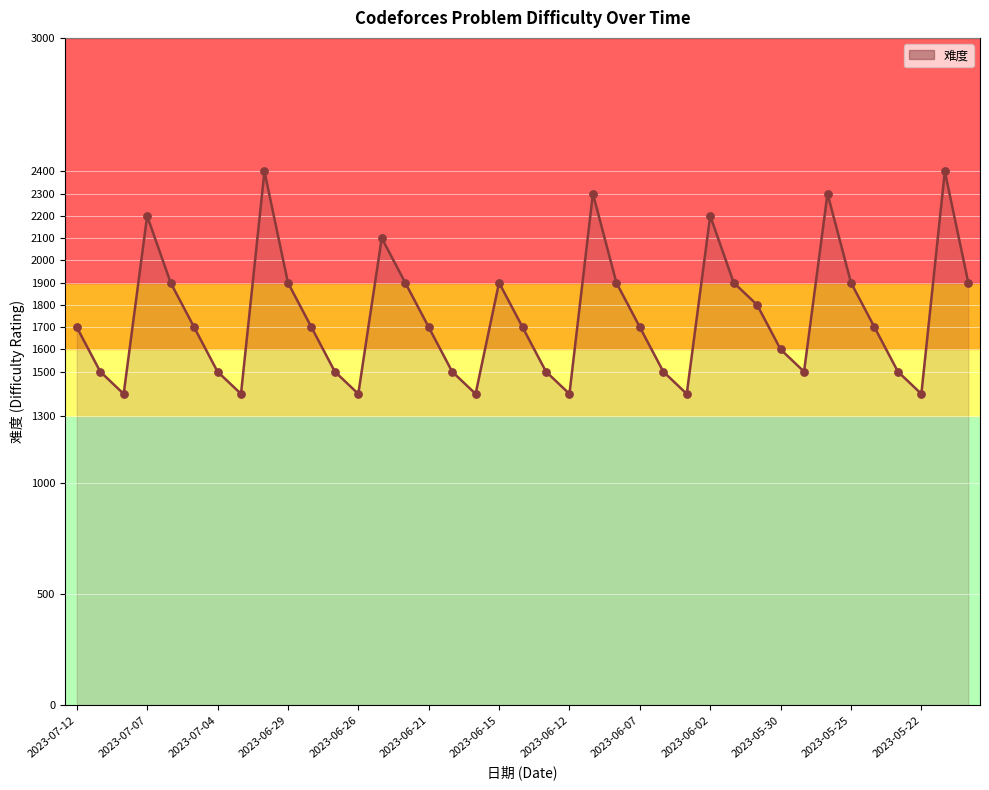

What is the difference between the maximum and minimum values?

1000